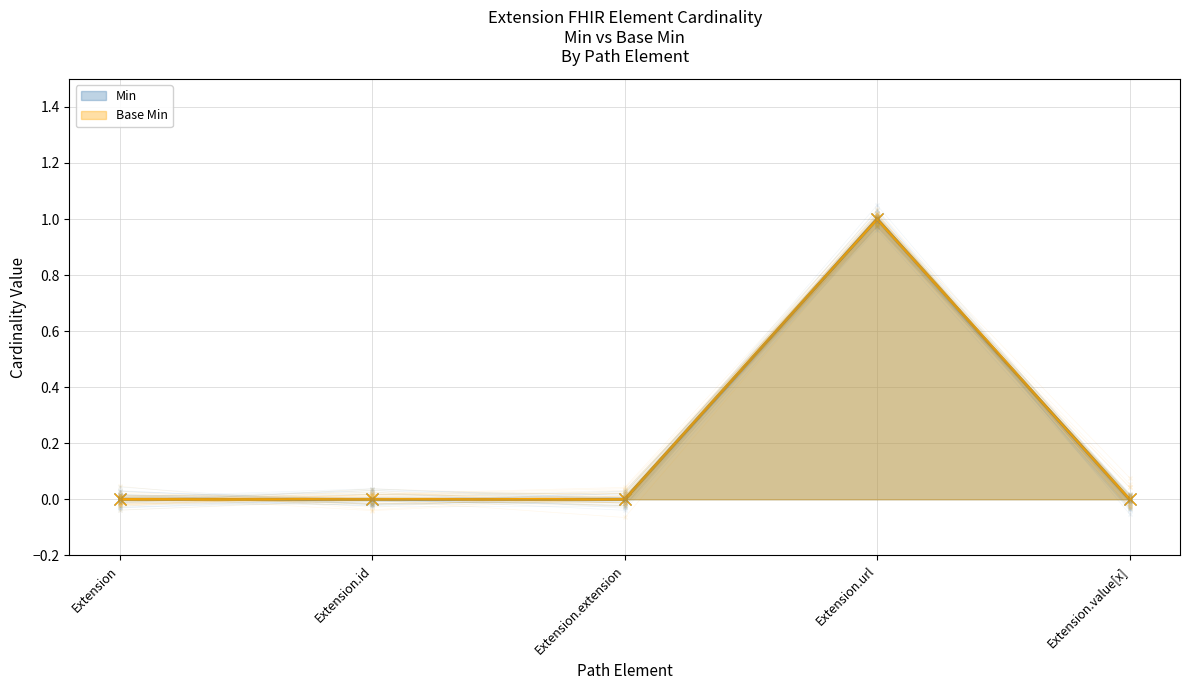

Which series changed the most between Extension.id and Extension.url?

Min